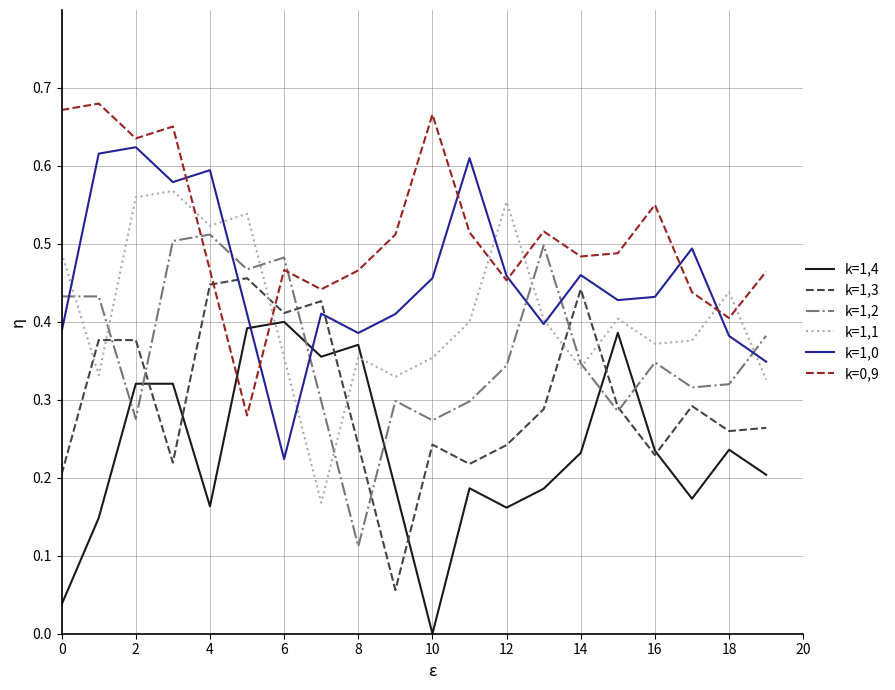

True or false: k=1,1 has a value of 0.5 at 14.

False